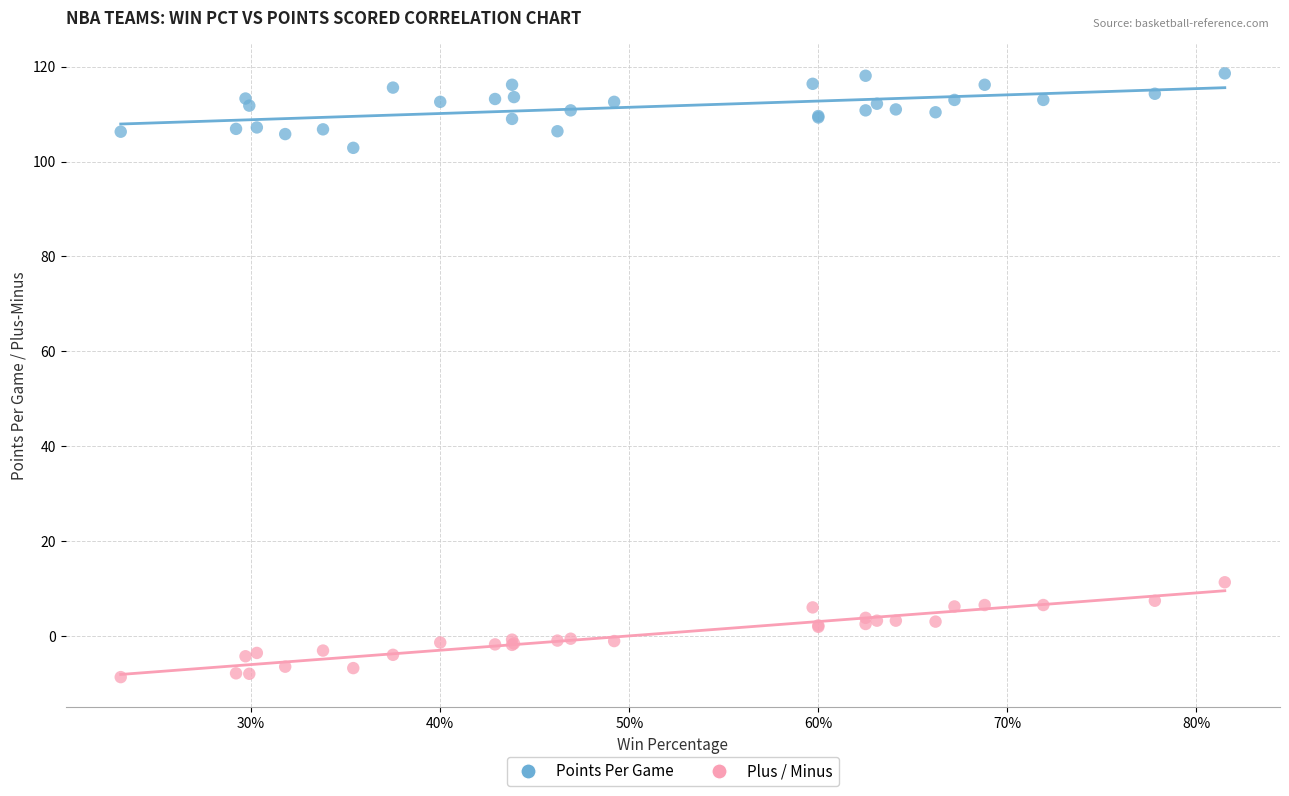

Across all series, what Y value is closest to 54?

11.3